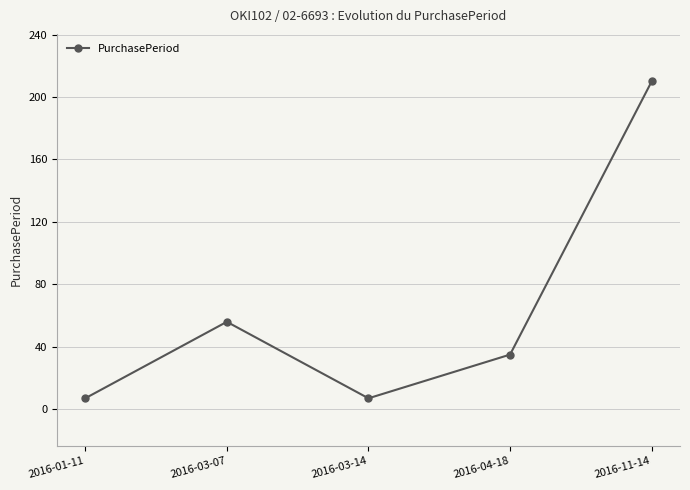

How many categories are shown in the chart?

5